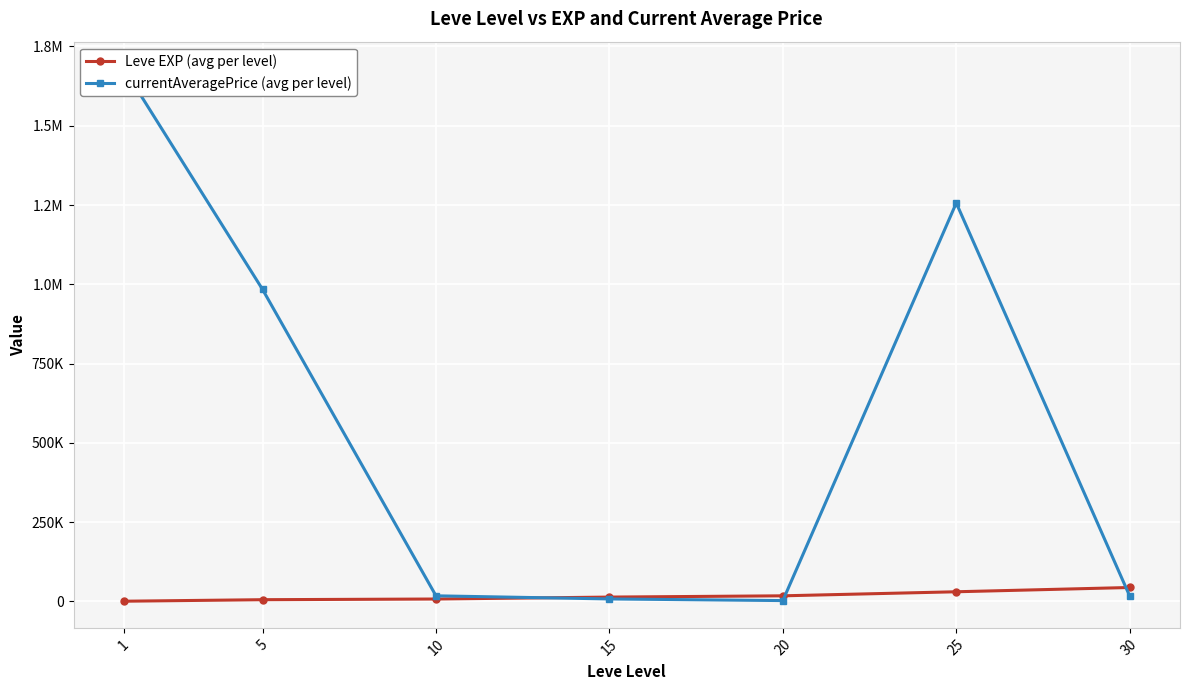

What is the maximum value for Leve EXP (avg per level)?

43730.0